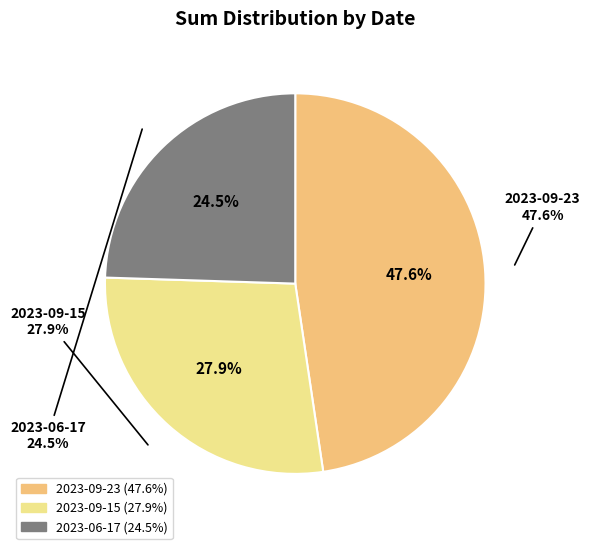

To the nearest percent, what percentage of the pie is 2023-09-15?

28%